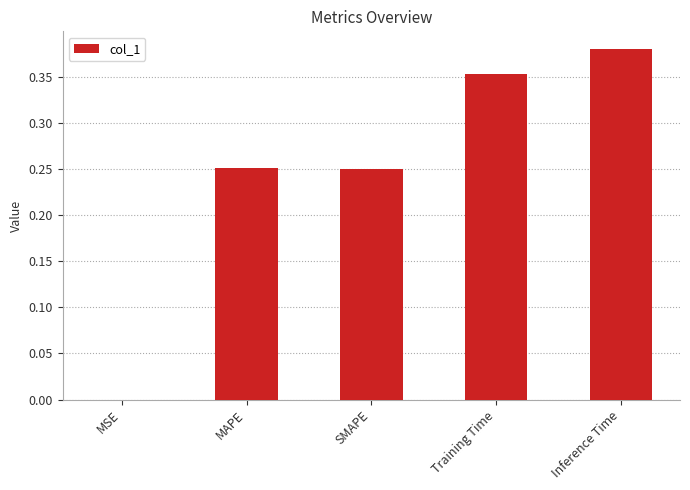

What is the sum of all values?

1.2